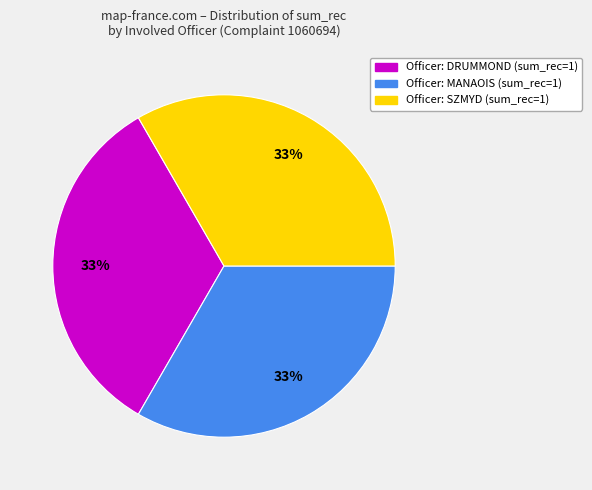

Count the number of slices in the pie.

3